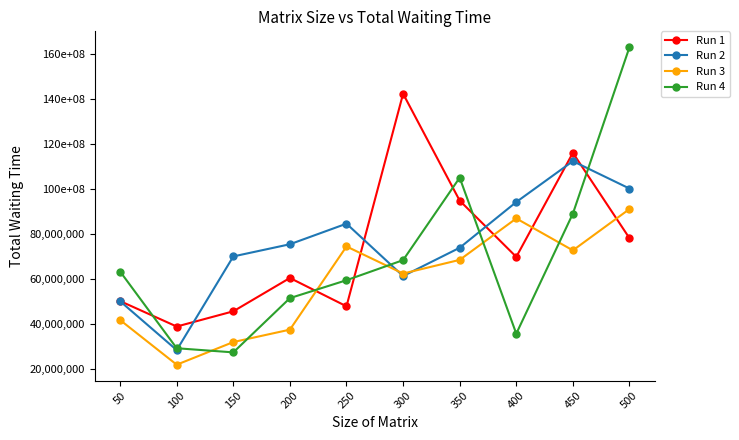

What is the sum of all Run 4 values?

693834908